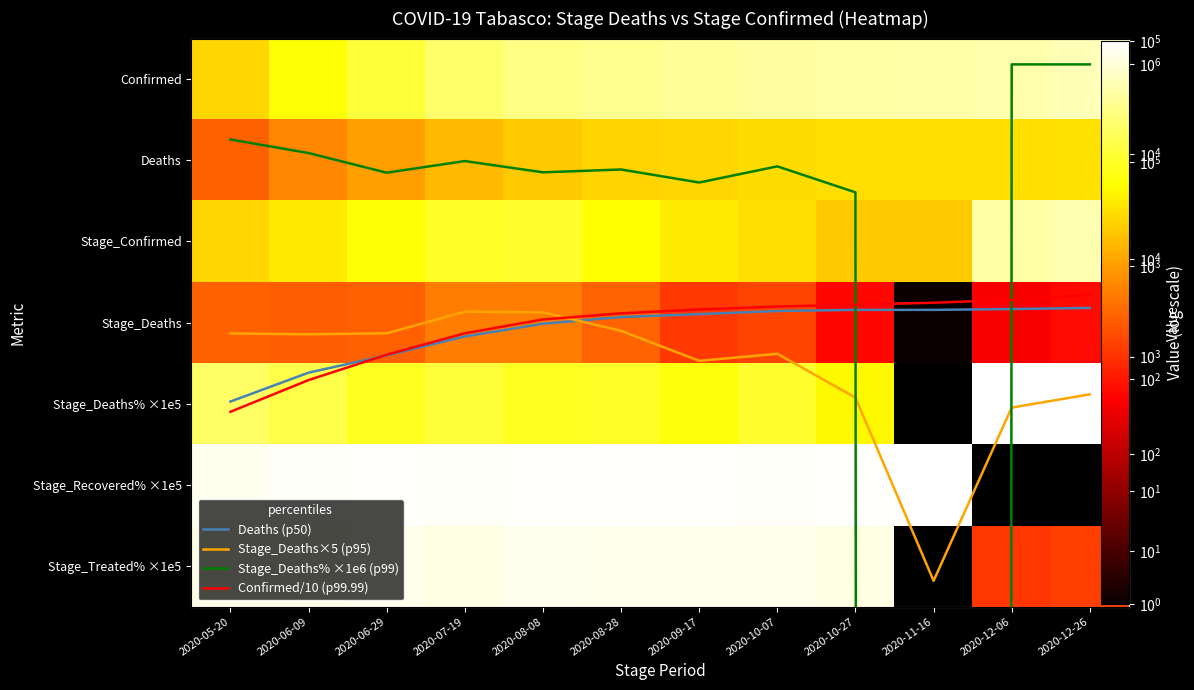

Rank the series by their maximum value, from lowest to highest.

Stage_Deaths, Stage_Deaths×5 (p95), Deaths, Deaths (p50), Confirmed/10 (p99.99), Stage_Confirmed, Confirmed, Stage_Treated% ×1e5, Stage_Deaths% ×1e5, Stage_Recovered% ×1e5, Stage_Deaths% ×1e6 (p99)